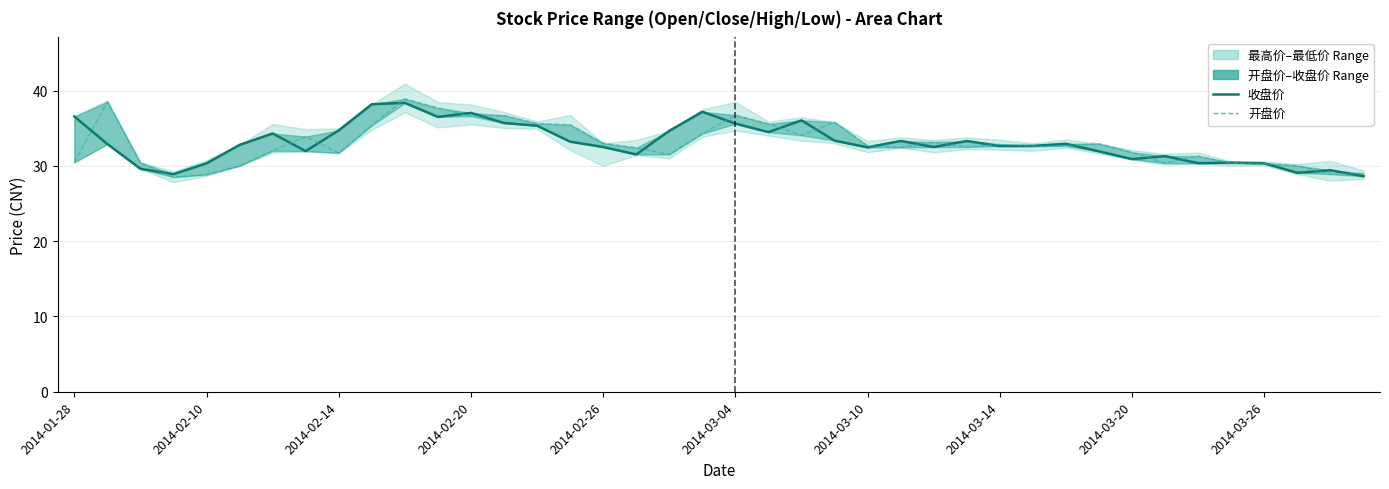

What is the difference between the second highest and minimum values in the 收盘价 (line) series?

9.6